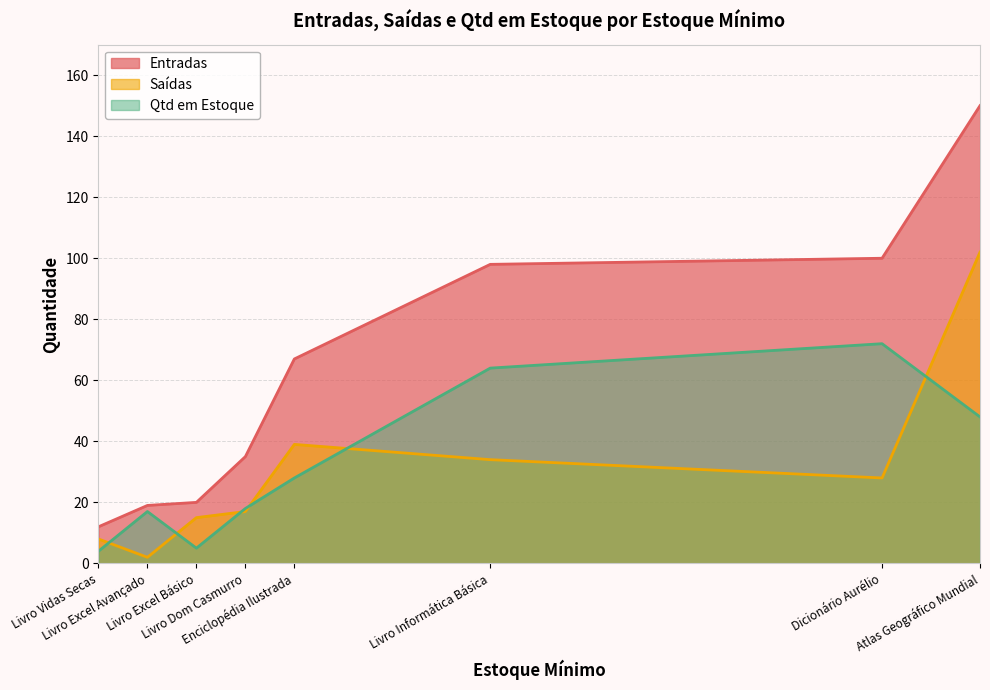

What is the difference between the maximum and second lowest values in the Saídas series?

94